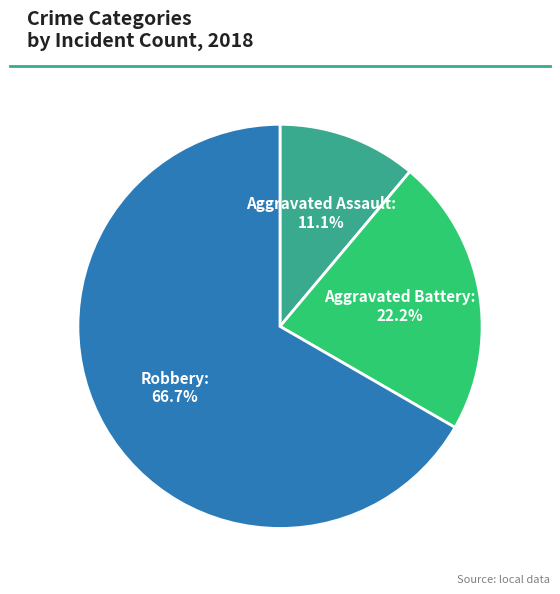

Is there a majority slice in this chart?

Yes